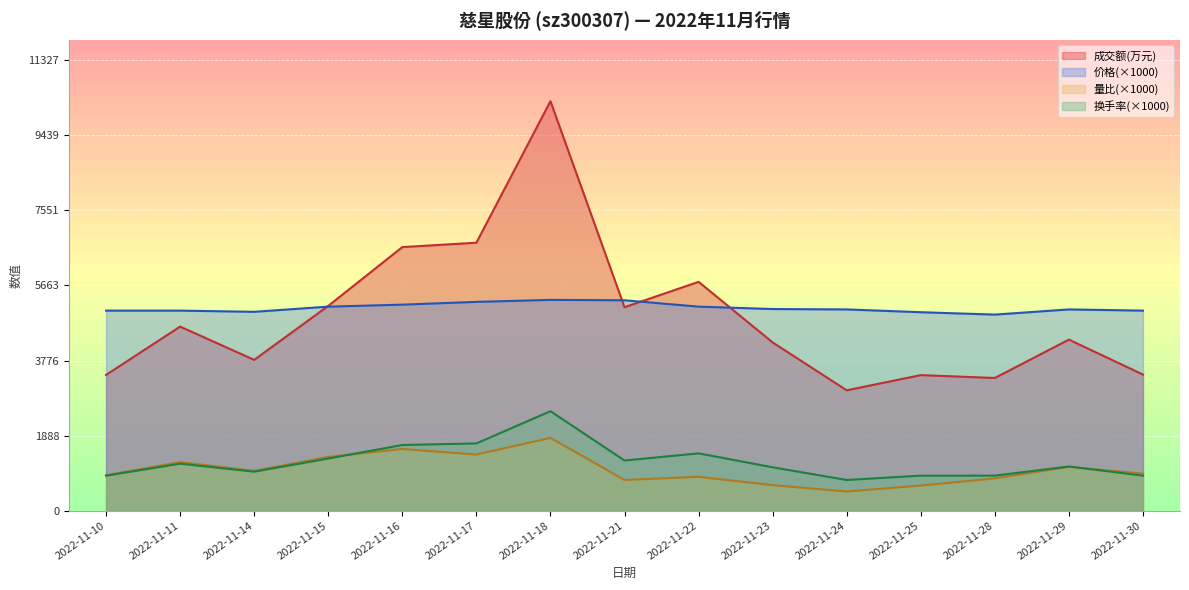

What are all the series names shown in the legend?

成交额(万元), 价格(×1000), 量比(×1000), 换手率(×1000)